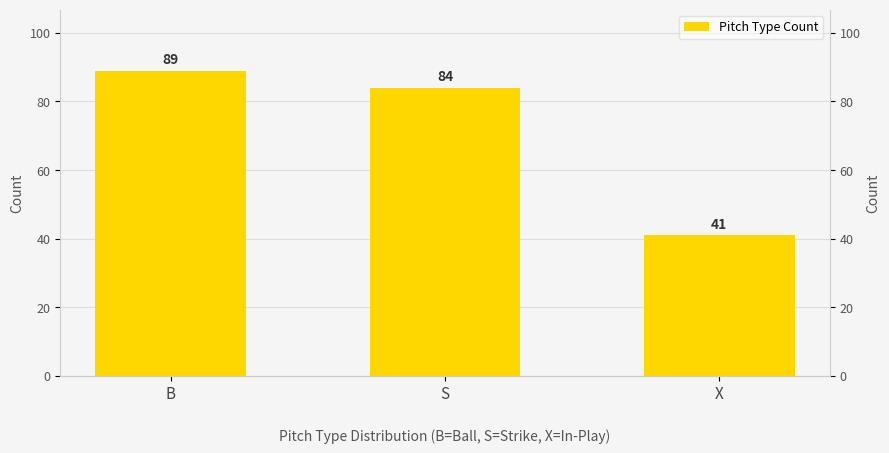

Reading left to right, what are all the values shown in this chart?

89	84	41